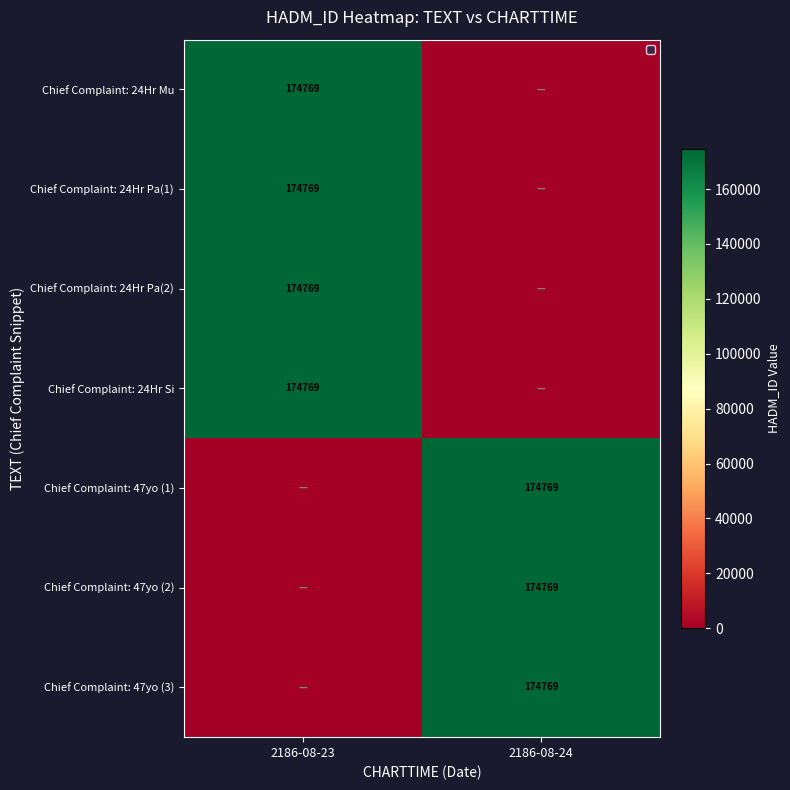

Which has a higher value, 2186-08-24 or 2186-08-23?

2186-08-23